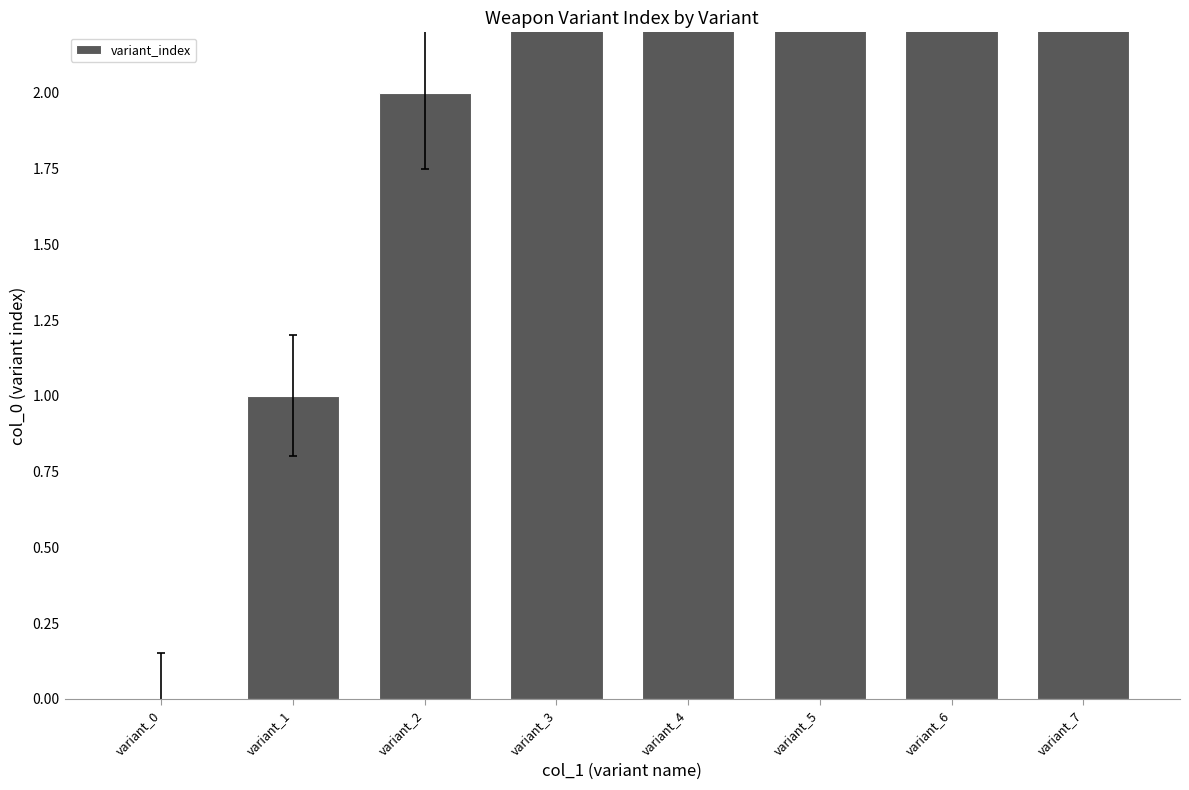

Is it true that the value at variant_2 is 2?

True